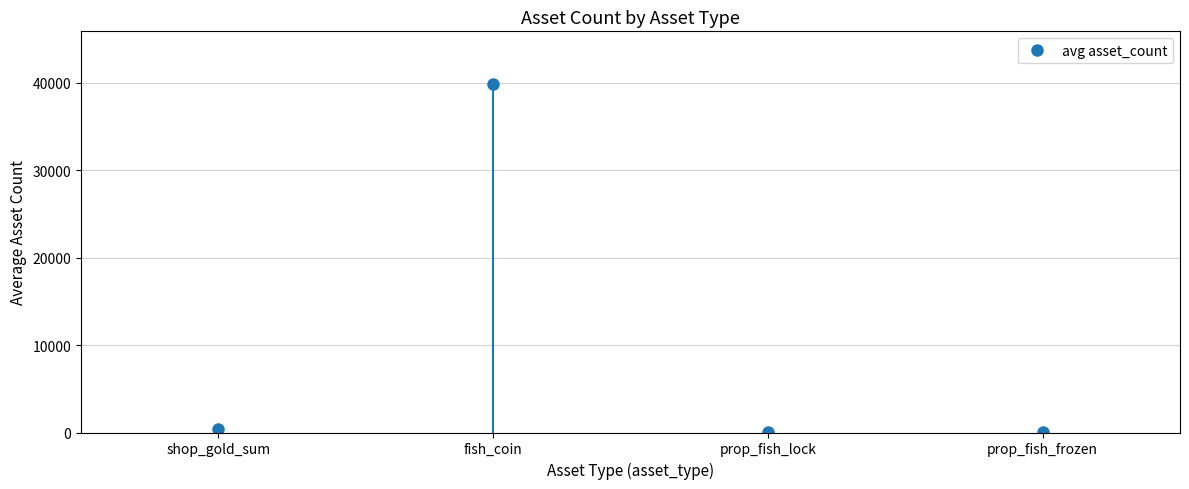

What is the difference between the maximum and minimum values?

39894.4